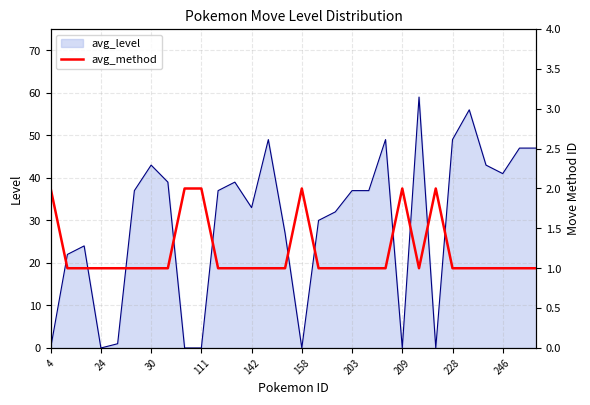

What is the maximum value for avg_level?

59